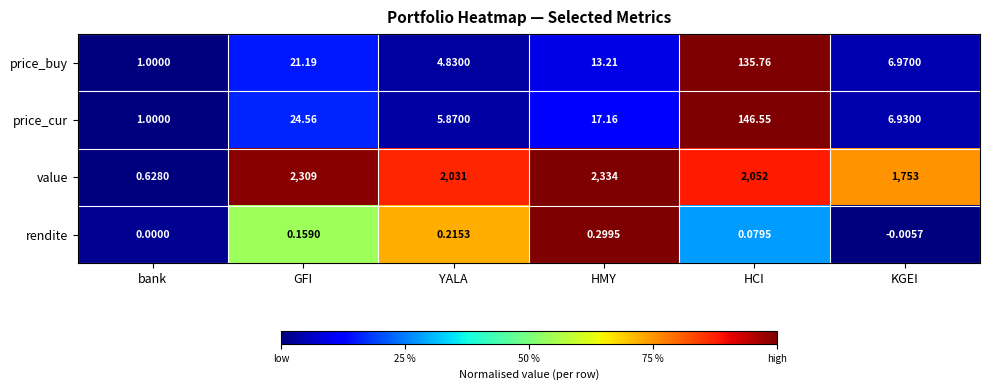

Between GFI and KGEI, which series saw the biggest shift?

value